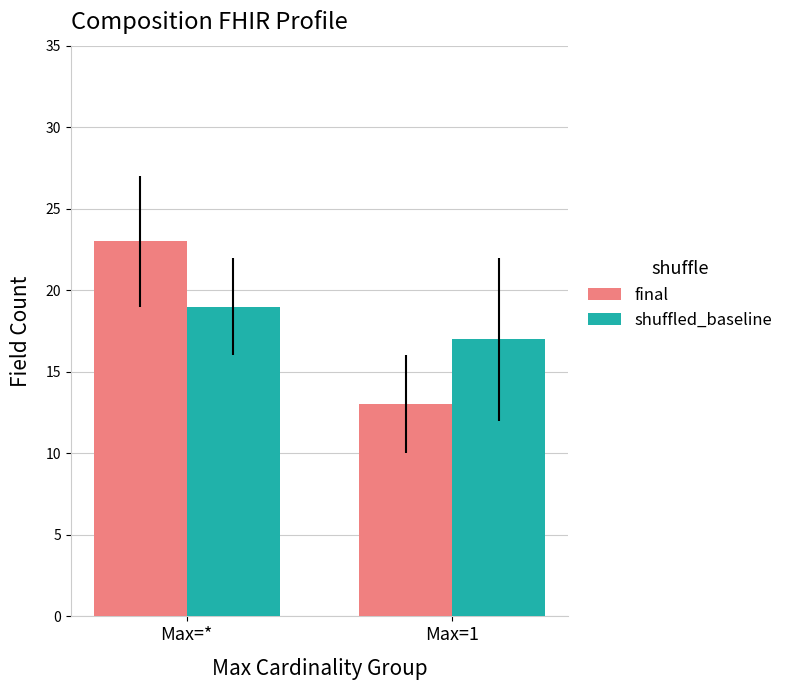

Is the value of final at Max=1 greater than the value of shuffled_baseline at Max=*?

No